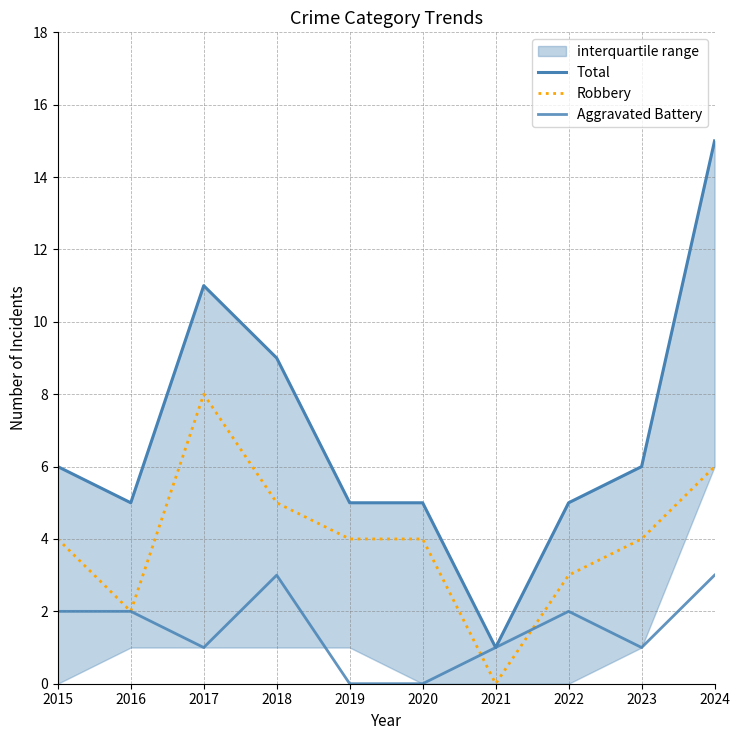

How many interior local valleys does the Aggravated Battery series have?

2